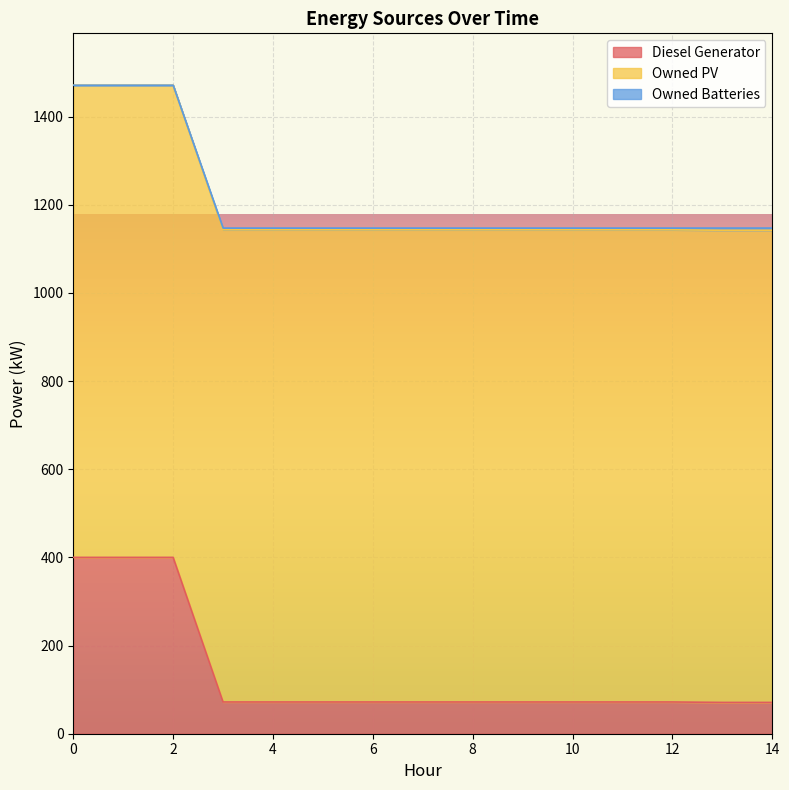

What is the maximum value for Diesel Generator?

400